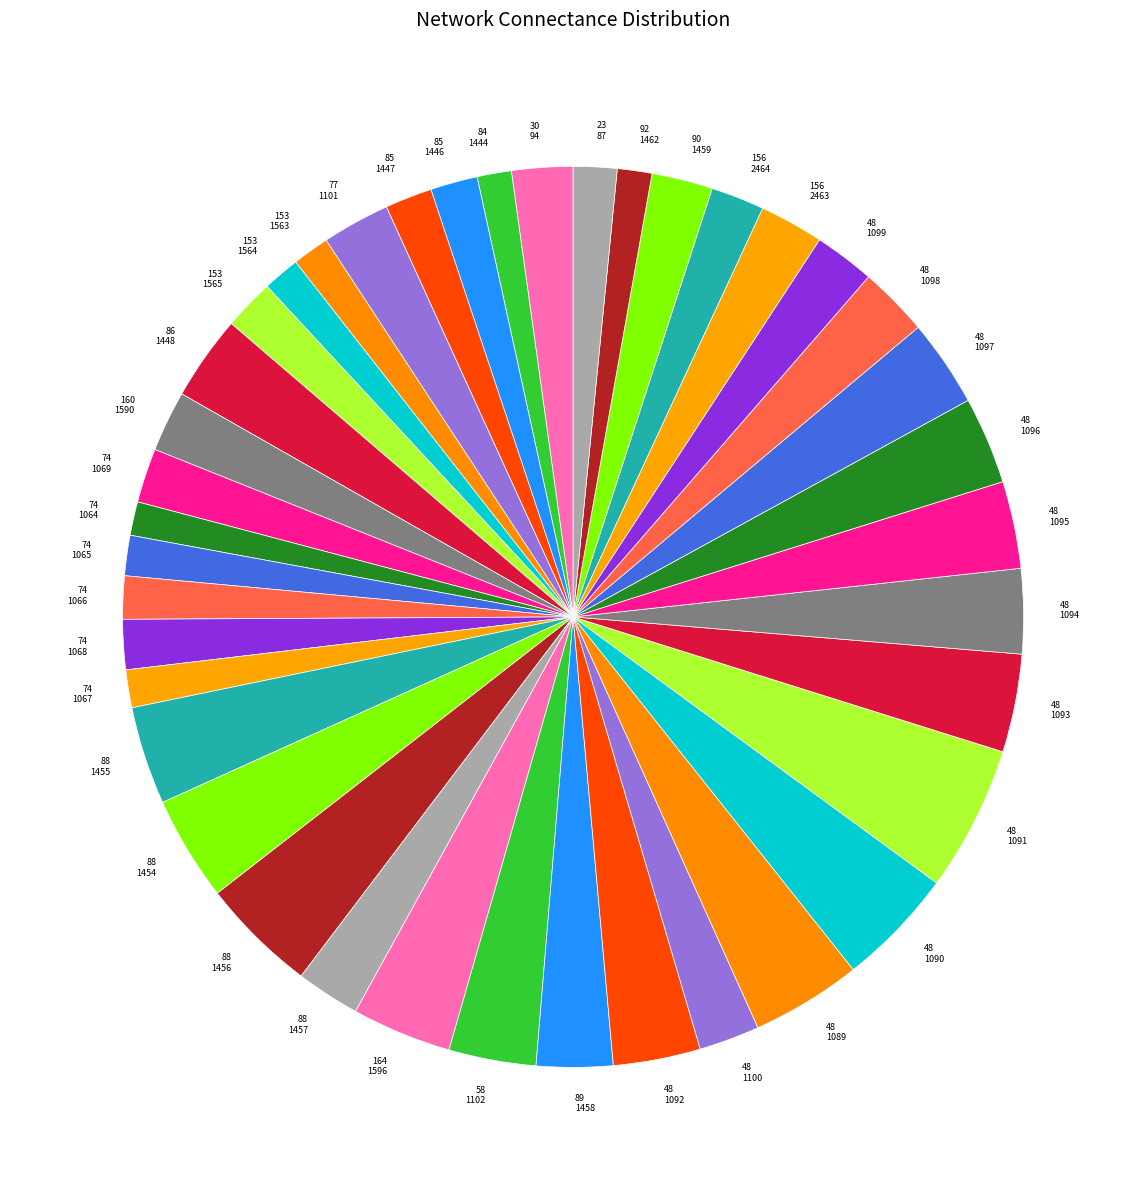

True or false: 74 1064 accounts for 1% of the total.

True